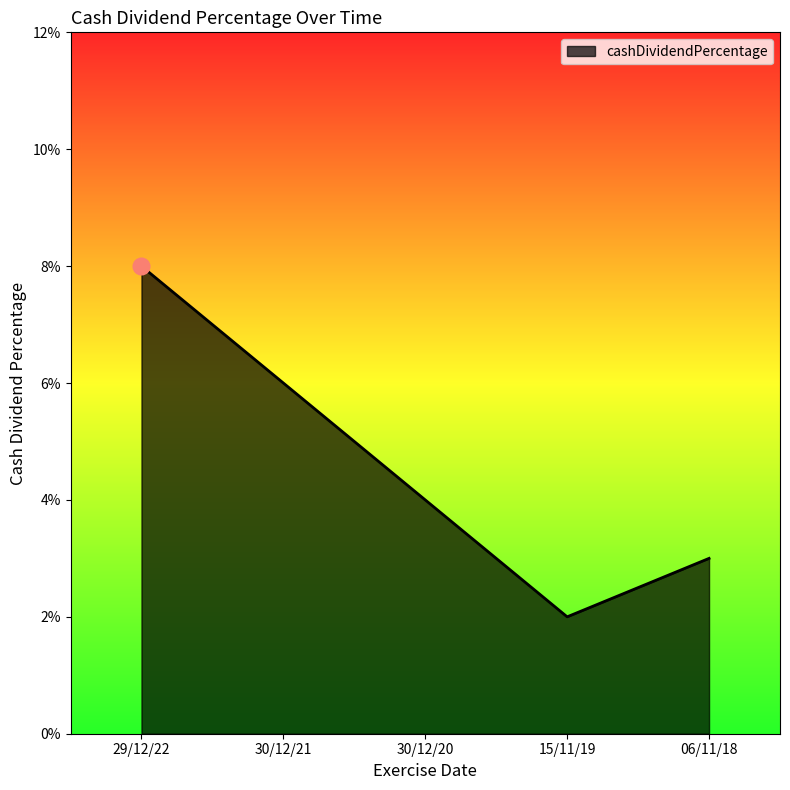

Does the chart display data point markers on the line(s)?

No